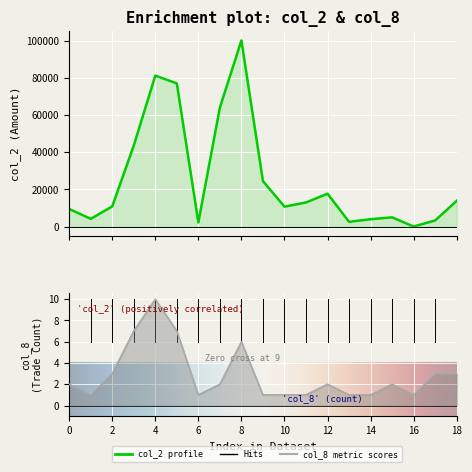

True or false: col_8 has more than 1 interior local peaks.

True